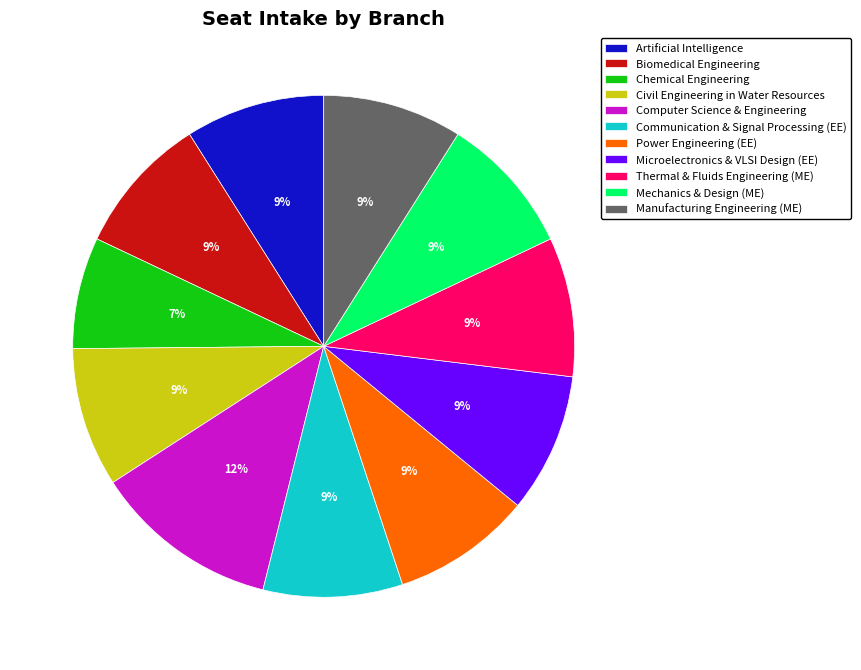

To the nearest percent, what is the difference between the Power Engineering (EE) and Chemical Engineering slice percentages?

2%